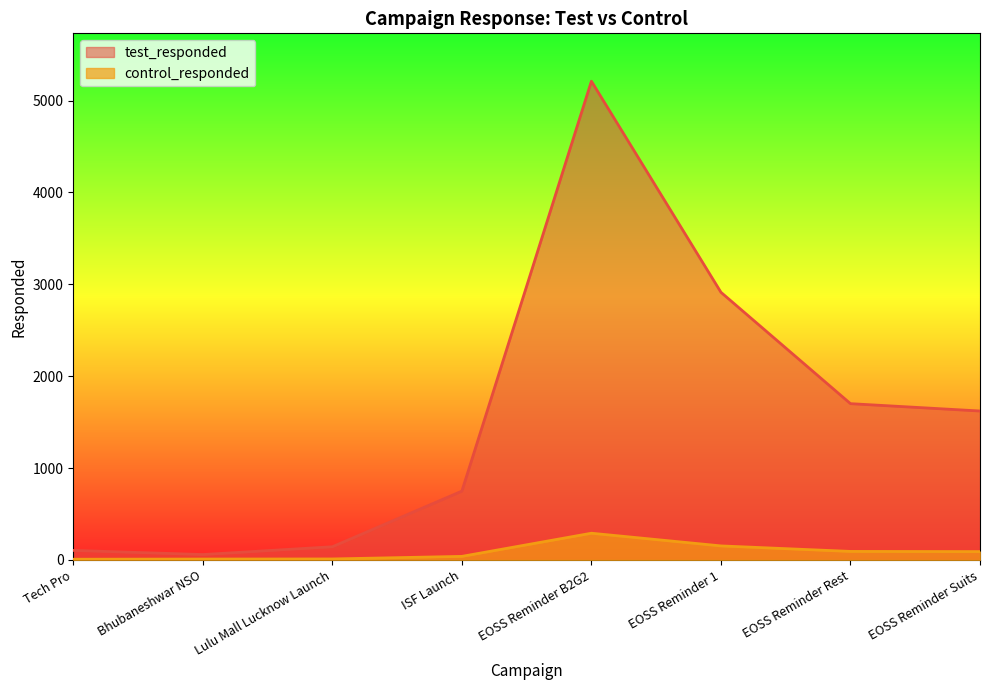

Count the number of data series in this chart.

2